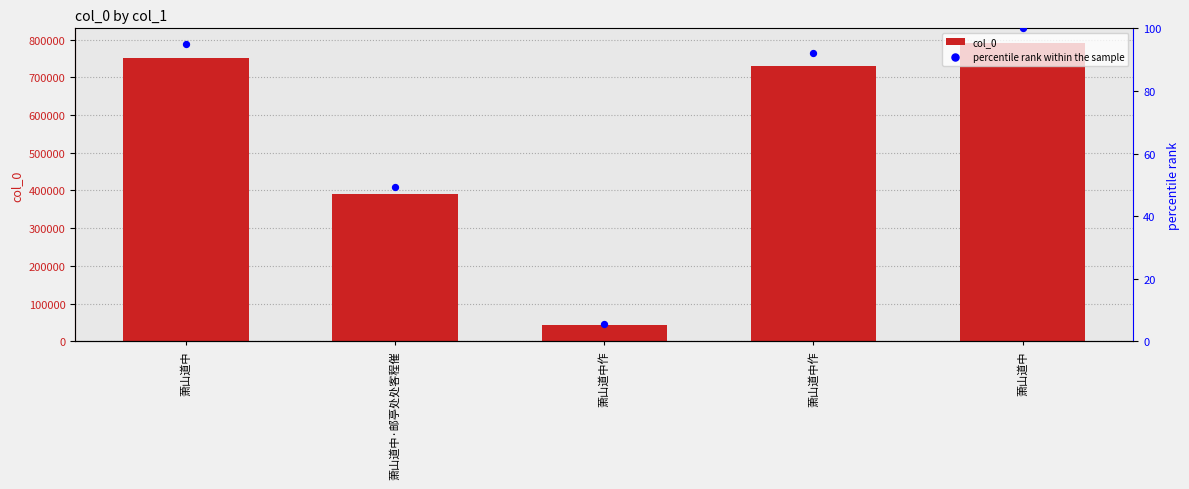

Which series reaches the maximum Y coordinate?

col_0